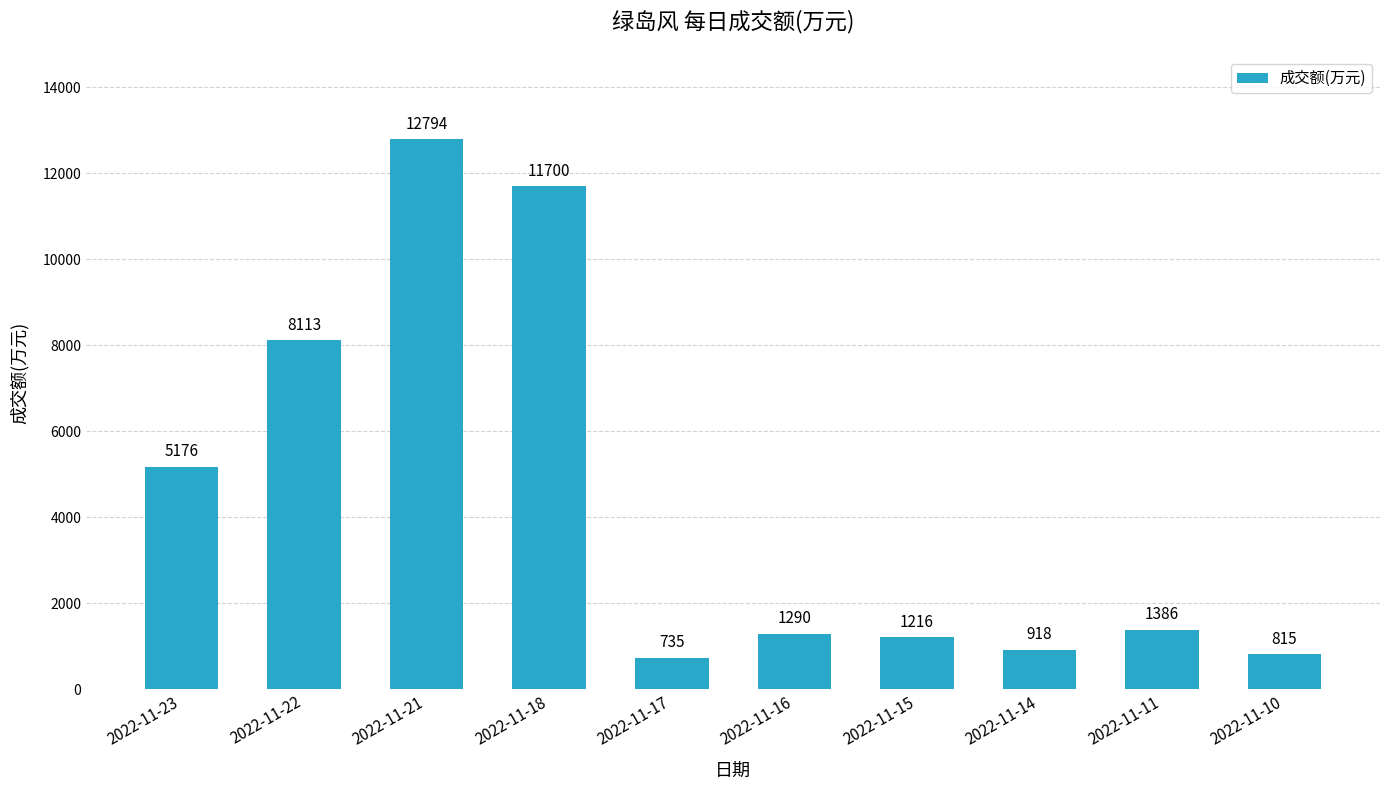

Rank the categories by value from highest to lowest.

2022-11-21, 2022-11-18, 2022-11-22, 2022-11-23, 2022-11-11, 2022-11-16, 2022-11-15, 2022-11-14, 2022-11-10, 2022-11-17